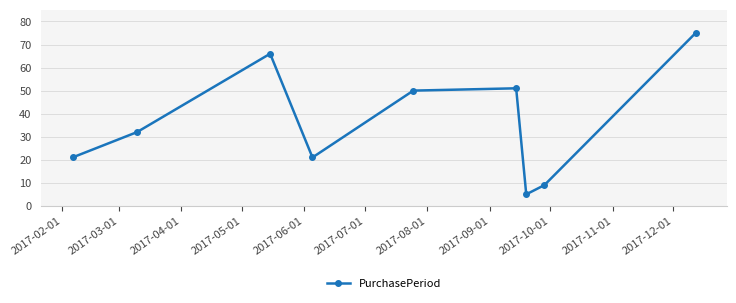

What is the value of the 3rd point from the left?

66